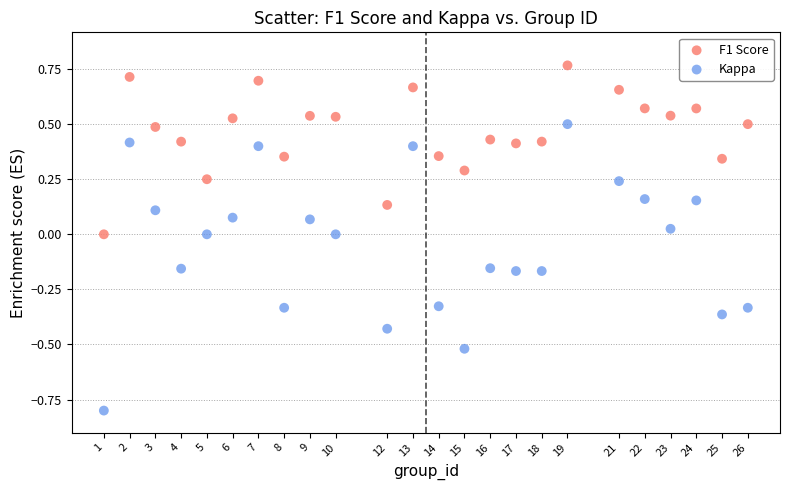

Across all data points, what is the range of Y values (max minus min)?

1.6